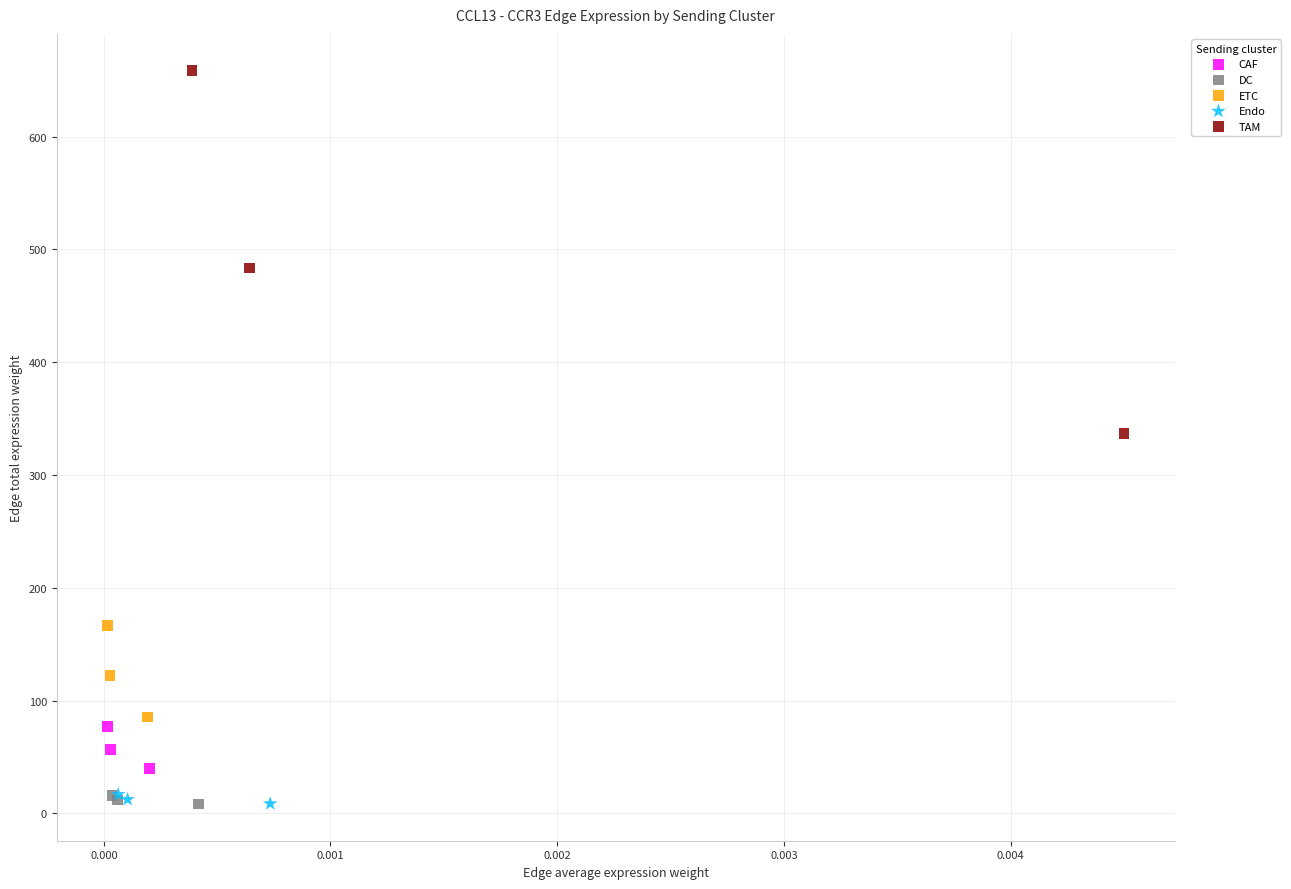

Which series has the widest spread of Y values?

TAM